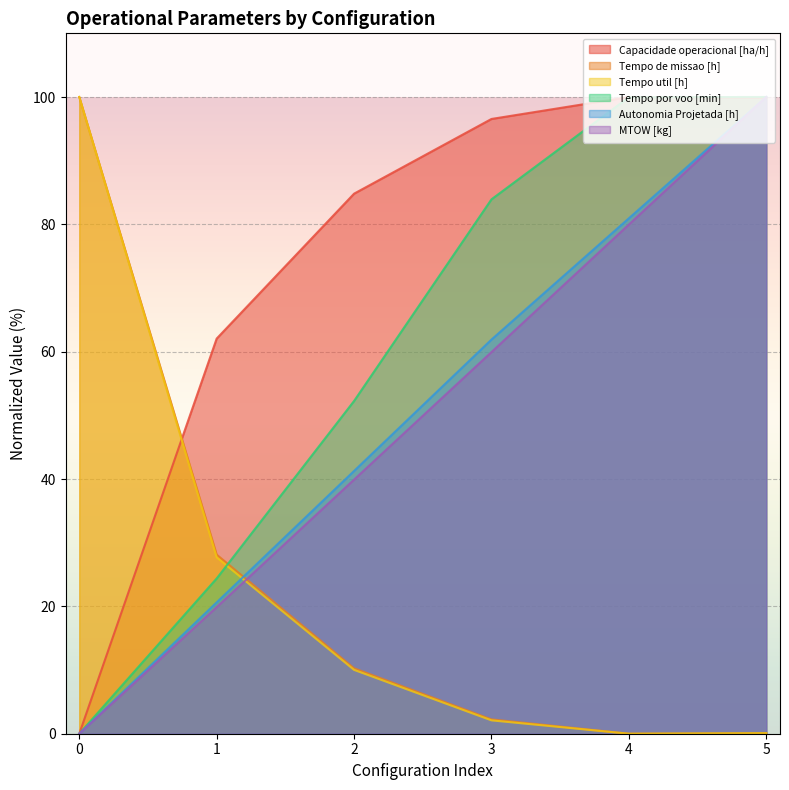

Which category has the lowest value in the Tempo de missao [h] series?

4